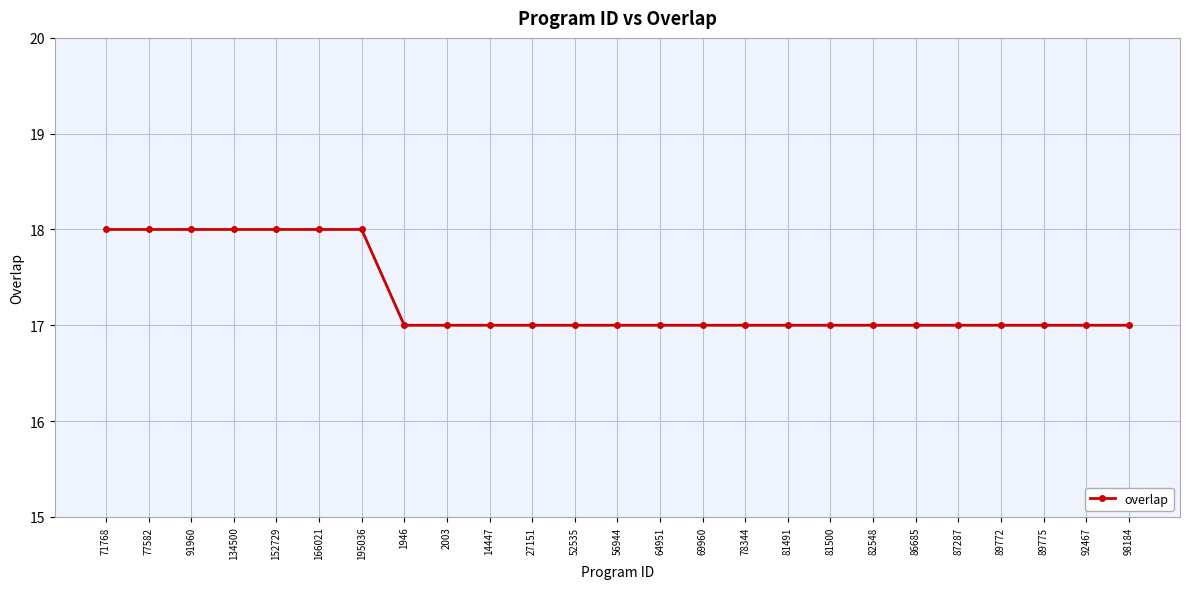

Reading left to right, transcribe all the data shown in this chart.

71768=18	77582=18	91960=18	134500=18	152729=18	166021=18	195036=18	1946=17	2003=17	14447=17	27151=17	52535=17	56944=17	64951=17	69960=17	78344=17	81491=17	81500=17	82548=17	86685=17	87287=17	89772=17	89775=17	92467=17	98184=17